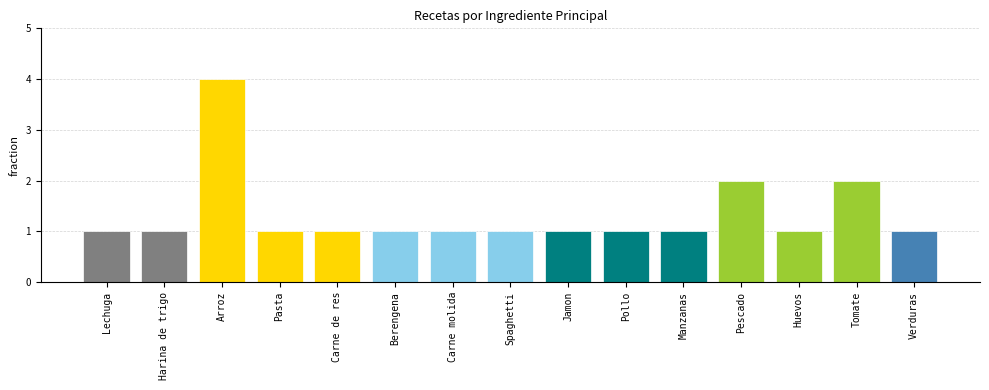

The chart shows a value of 2 at Pollo. True or false?

False